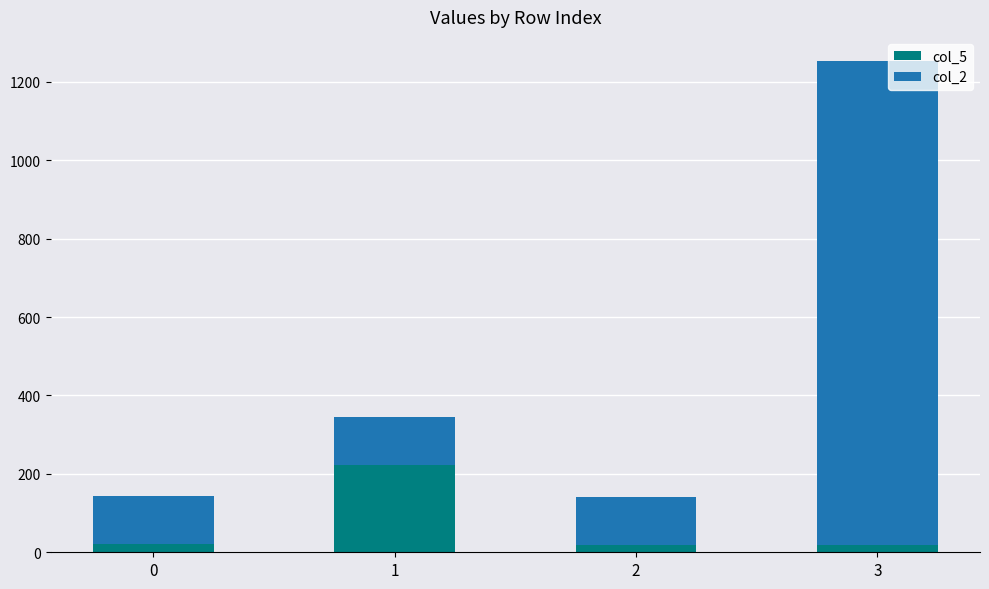

At which category is the sum across all series the highest?

3